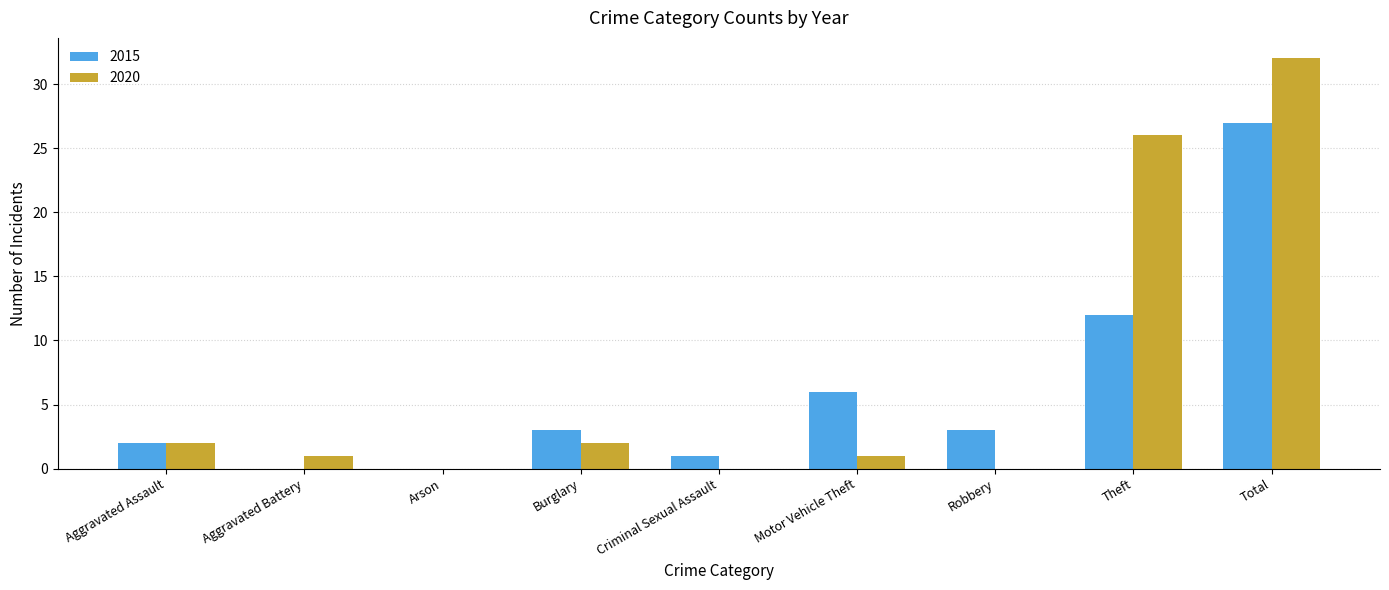

At which category is the sum across all series the highest?

Total